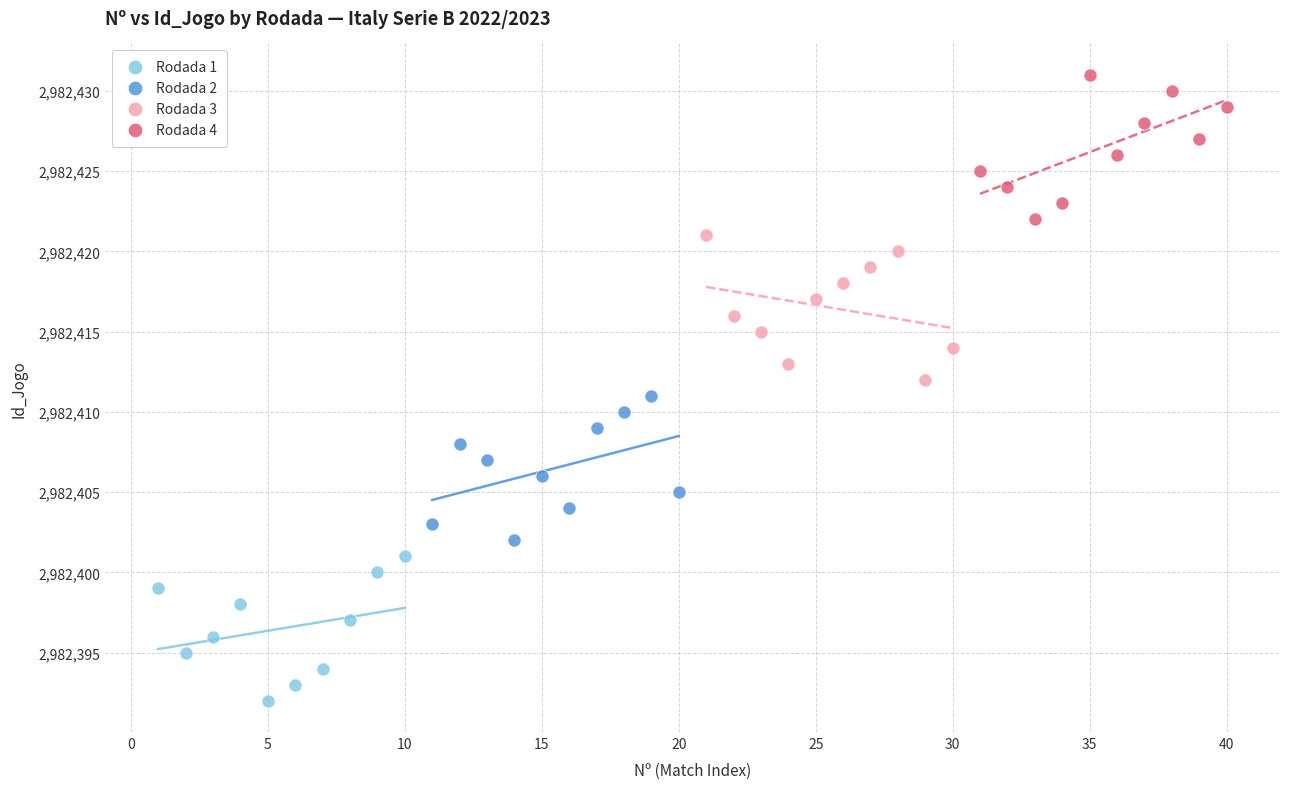

Which series reaches the minimum Y coordinate?

Rodada 1